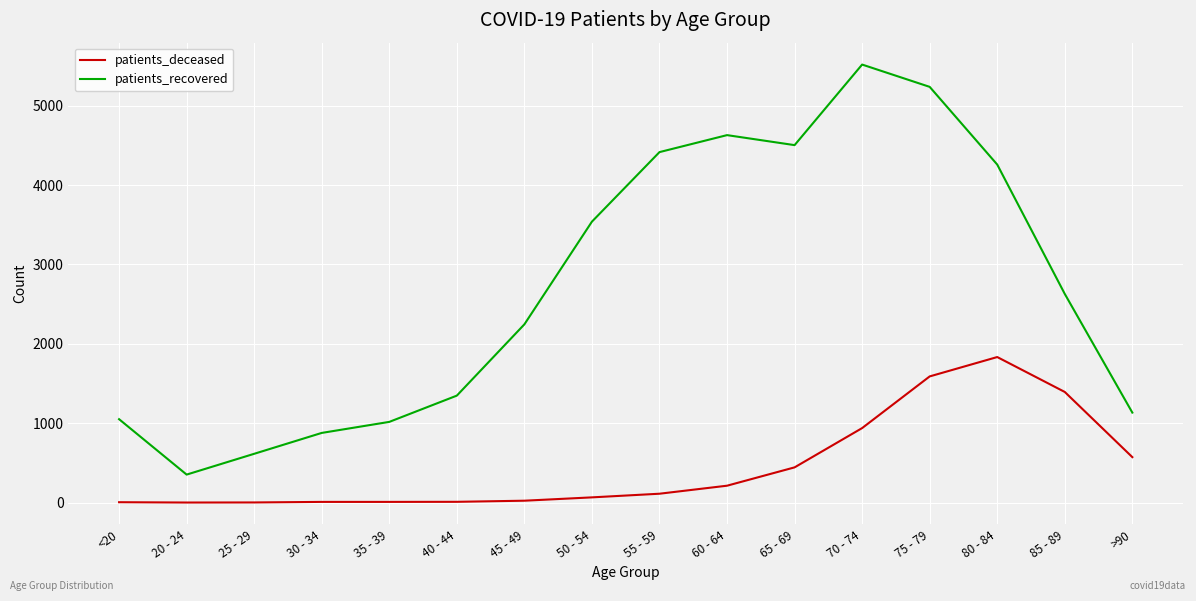

The value of patients_deceased at 50 - 54 is 66. True or false?

True